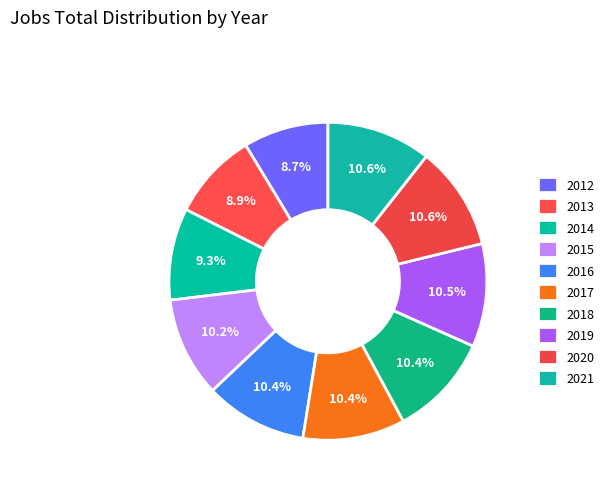

Which has a higher value, 2012 or 2016?

2016